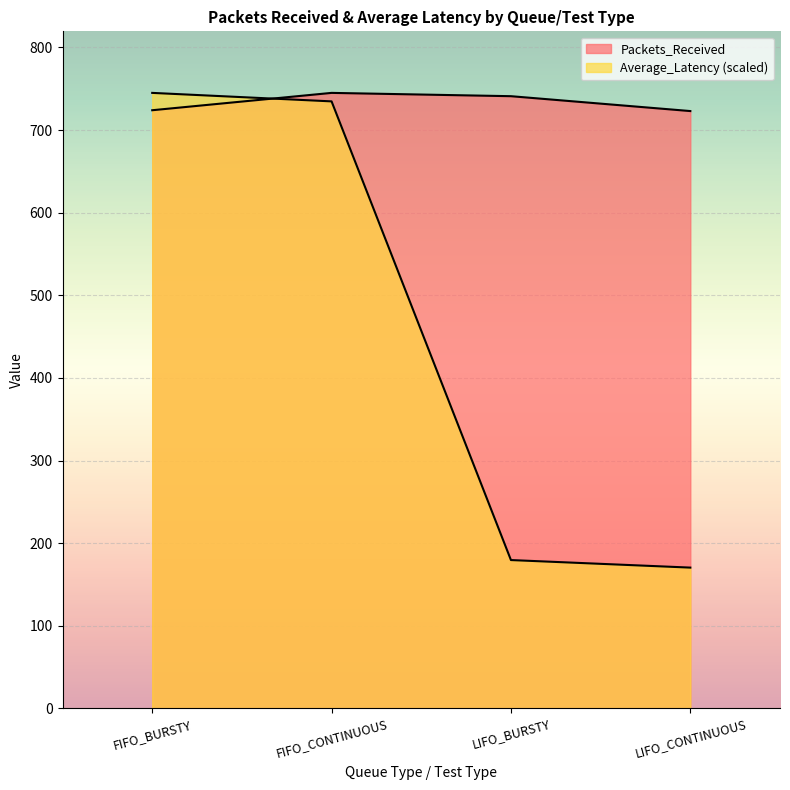

Between FIFO_CONTINUOUS and LIFO_CONTINUOUS, which series saw the biggest shift?

Average_Latency